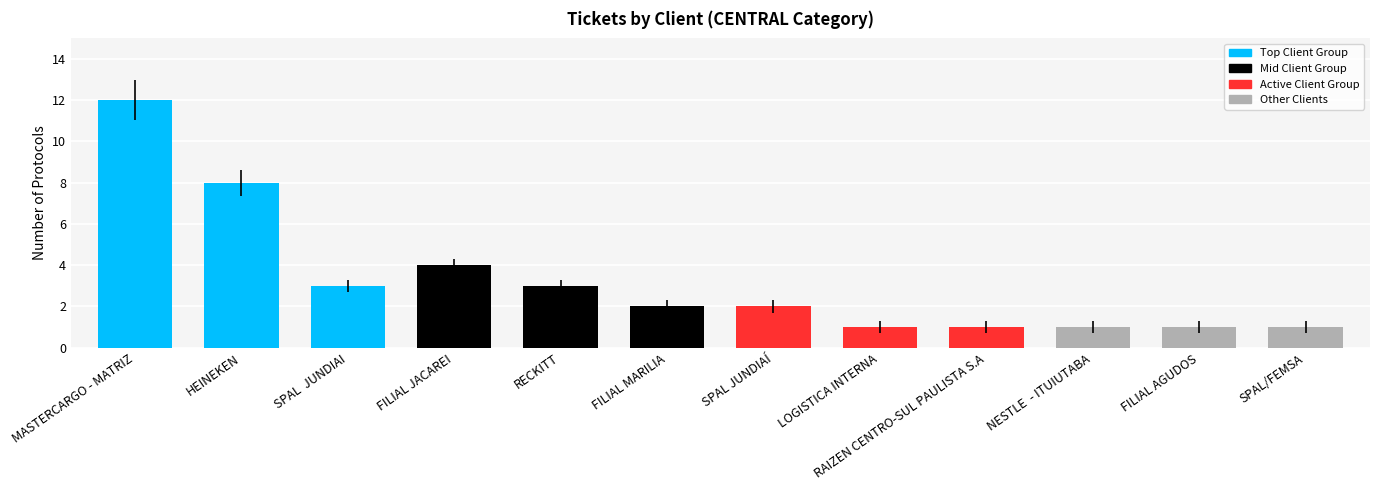

The chart shows a value of 1 at SPAL JUNDIAÍ. True or false?

False